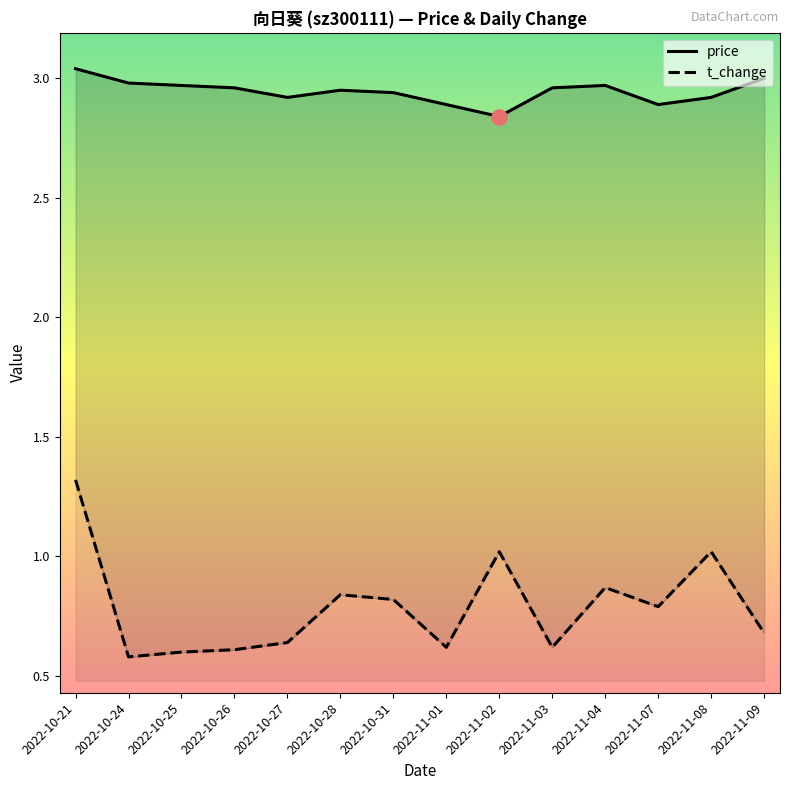

Which series has the largest total across all categories?

price